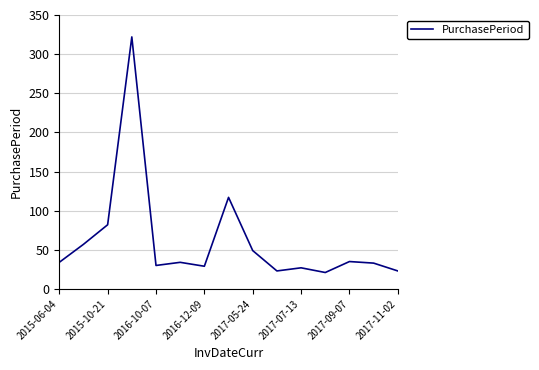

What is the maximum value shown in the chart?

322